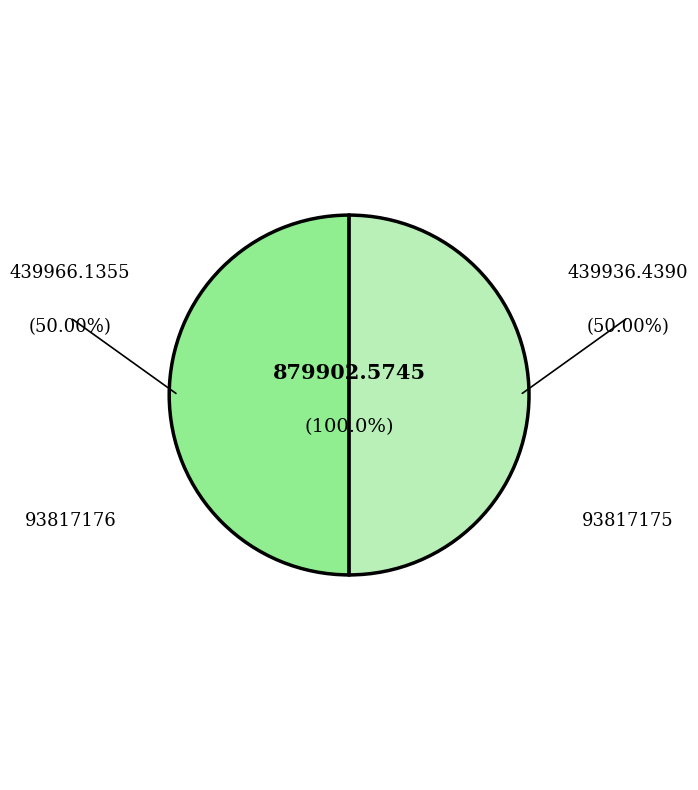

Is it true that 93817175 is 50% of the pie?

True